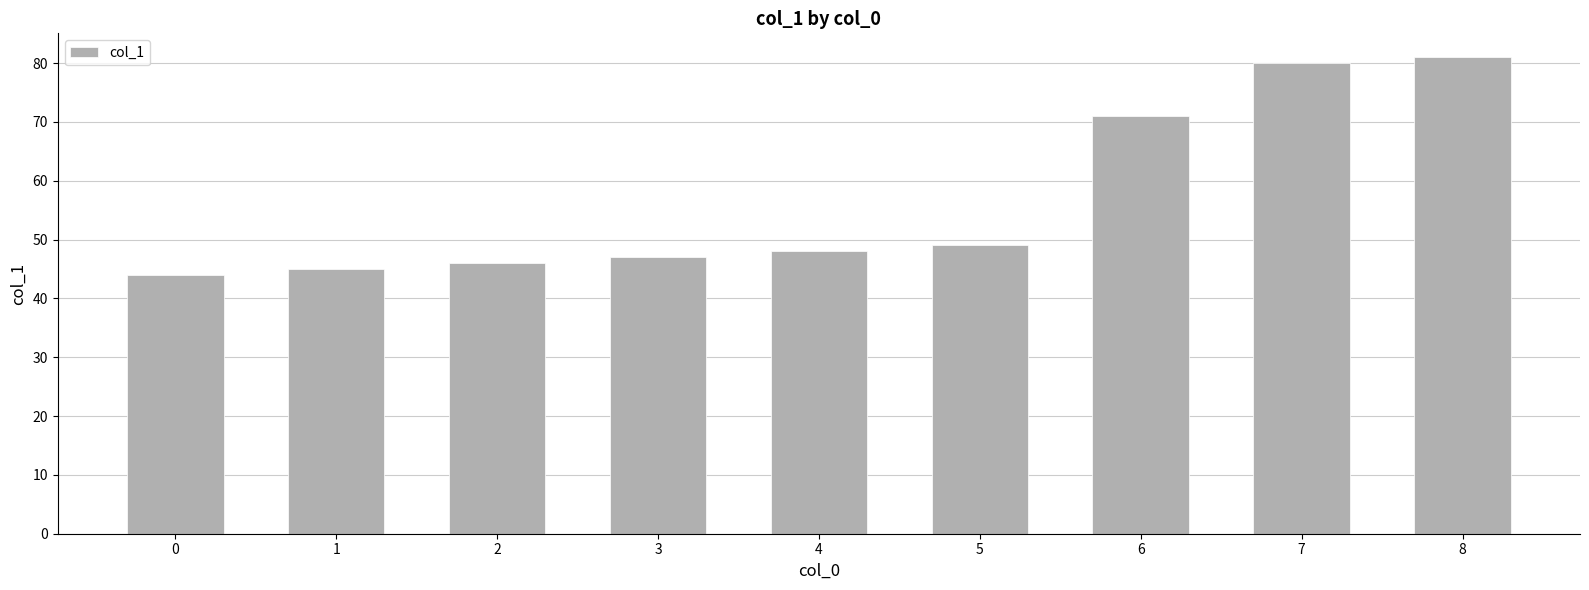

Which has a higher value, 0 or 2?

2